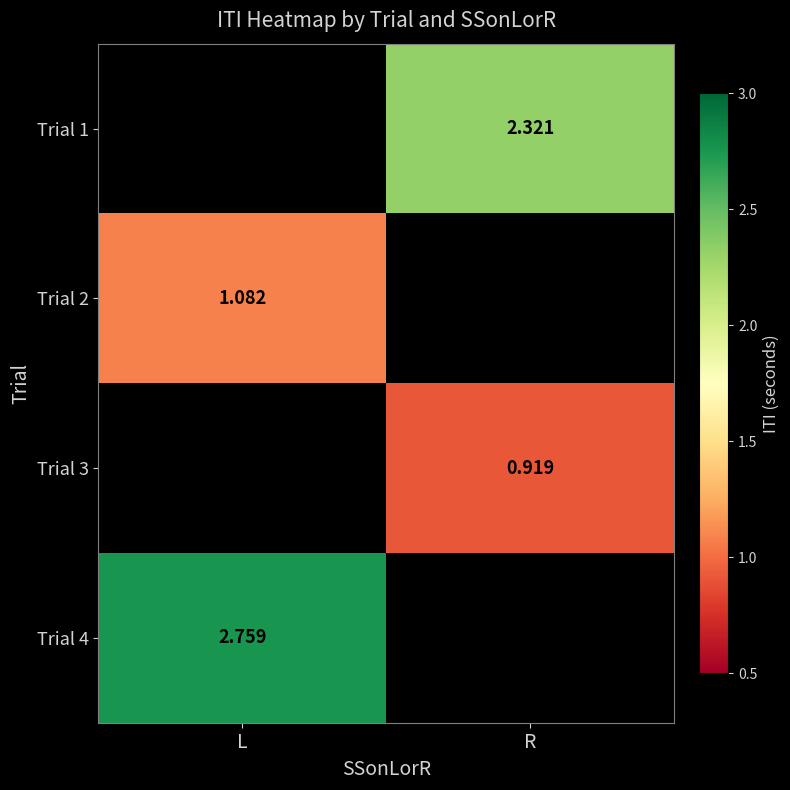

Is the value of Trial 4 at L greater than the value of Trial 2 at L?

Yes